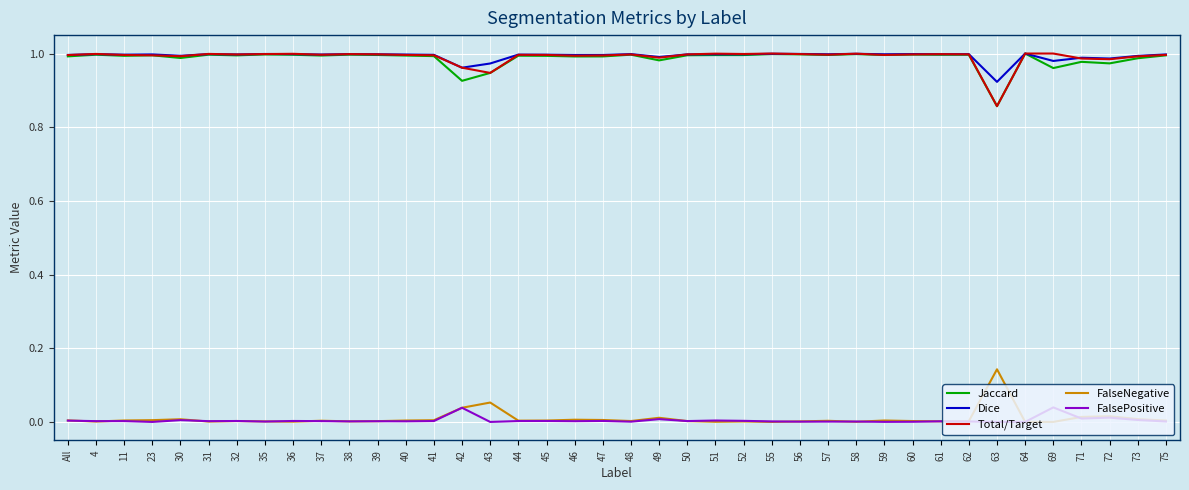

Is the value of FalseNegative at 62 greater than the value of Jaccard at 37?

No